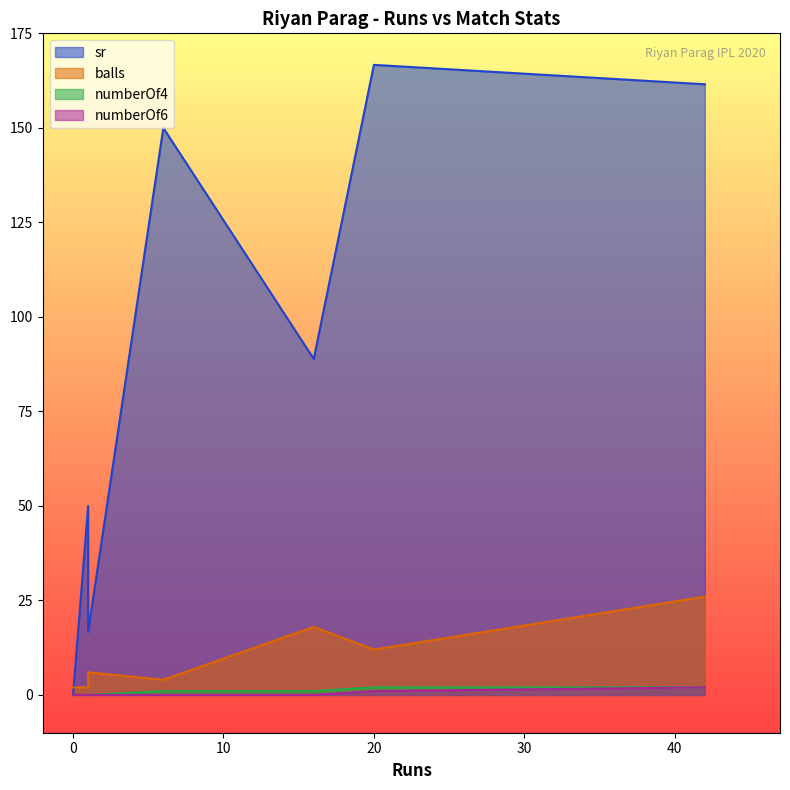

Which series ends up on top after the final intersection of balls and sr?

sr